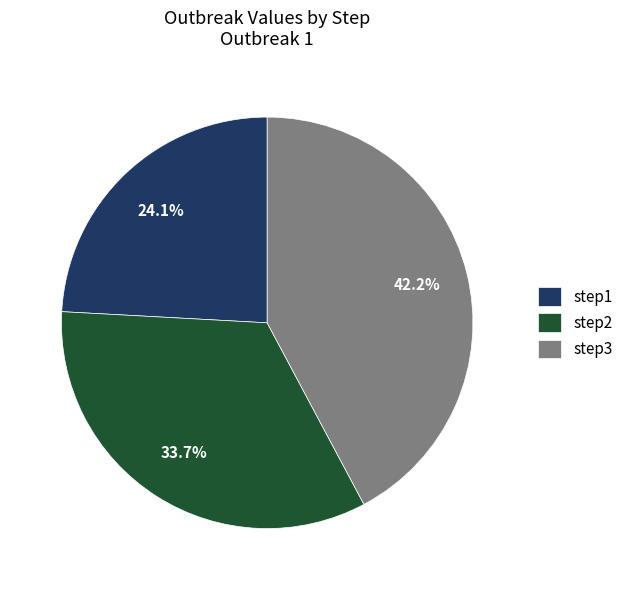

Does any single category account for the majority?

No